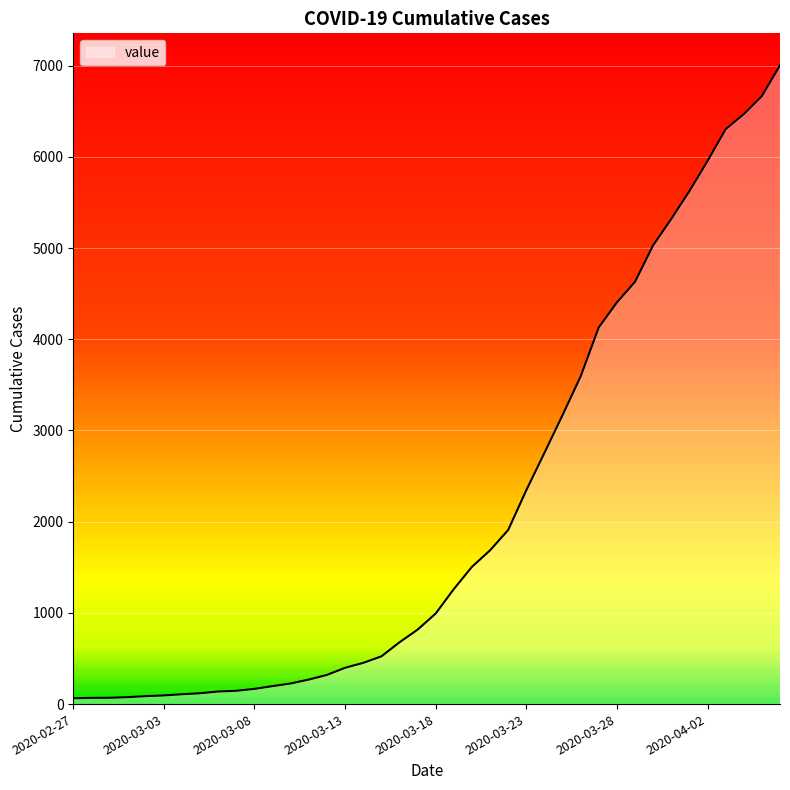

How many lines are shown in the chart?

1